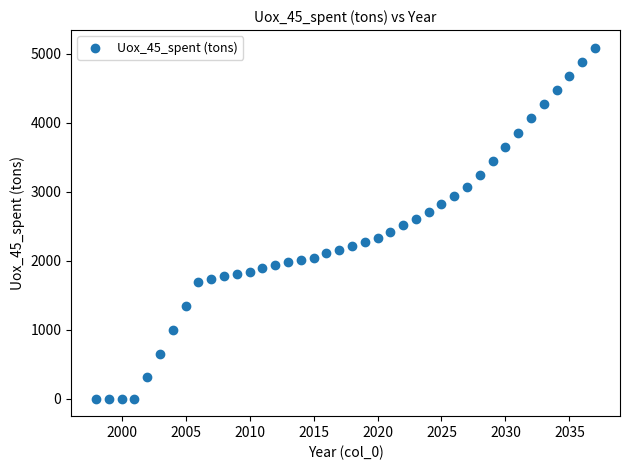

What is the range of X values (max minus min)?

39.0